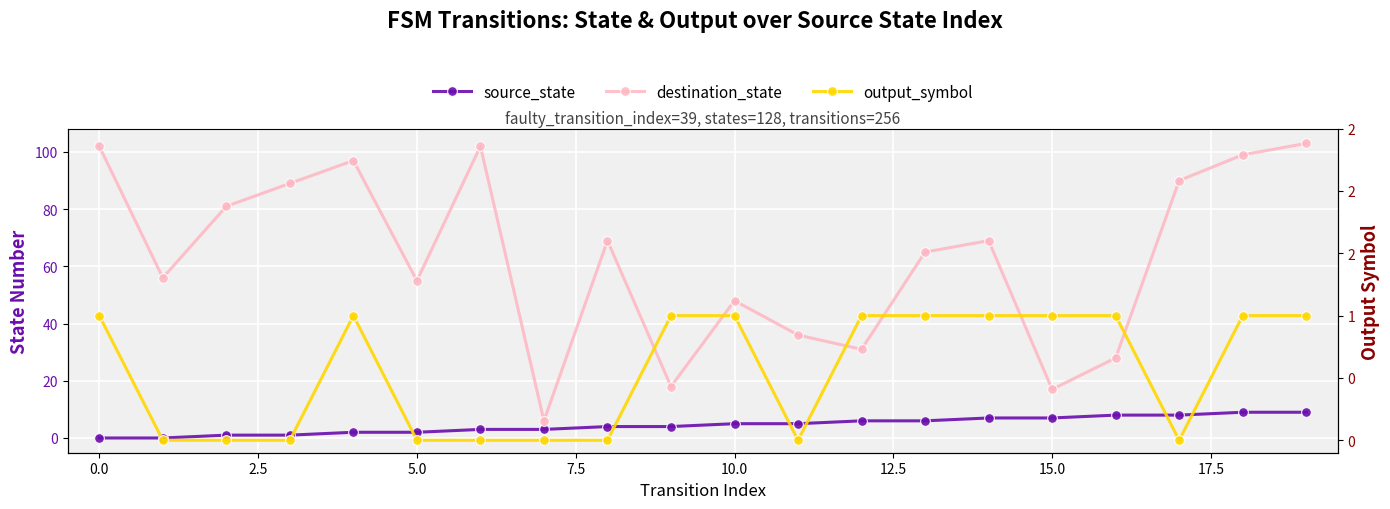

Count the source_state values in the range 2 to 7.

12